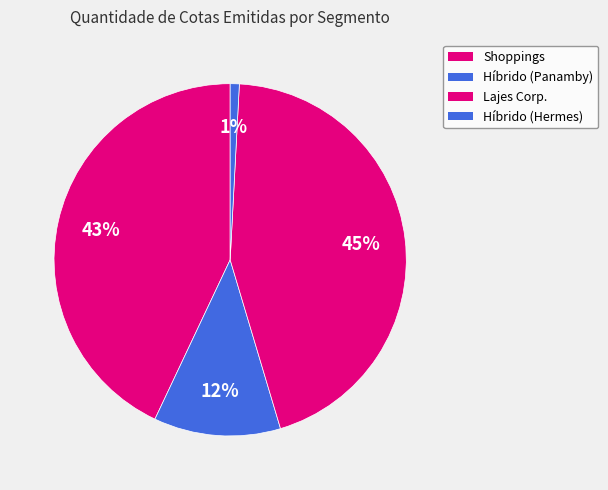

What is the smallest slice in the pie chart?

Híbrido - Hermes (INVESTIDORES EM GERAL)